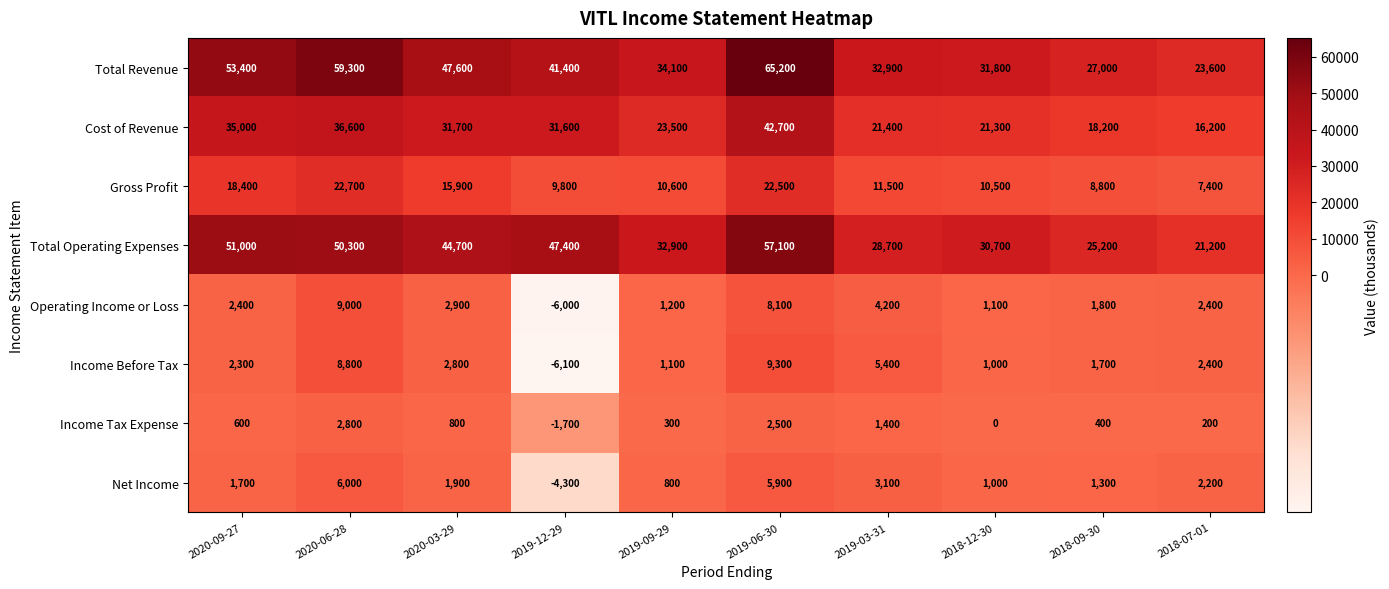

List the labels in order of Total Operating Expenses value, smallest first.

2018-07-01, 2018-09-30, 2019-03-31, 2018-12-30, 2019-09-29, 2020-03-29, 2019-12-29, 2020-06-28, 2020-09-27, 2019-06-30